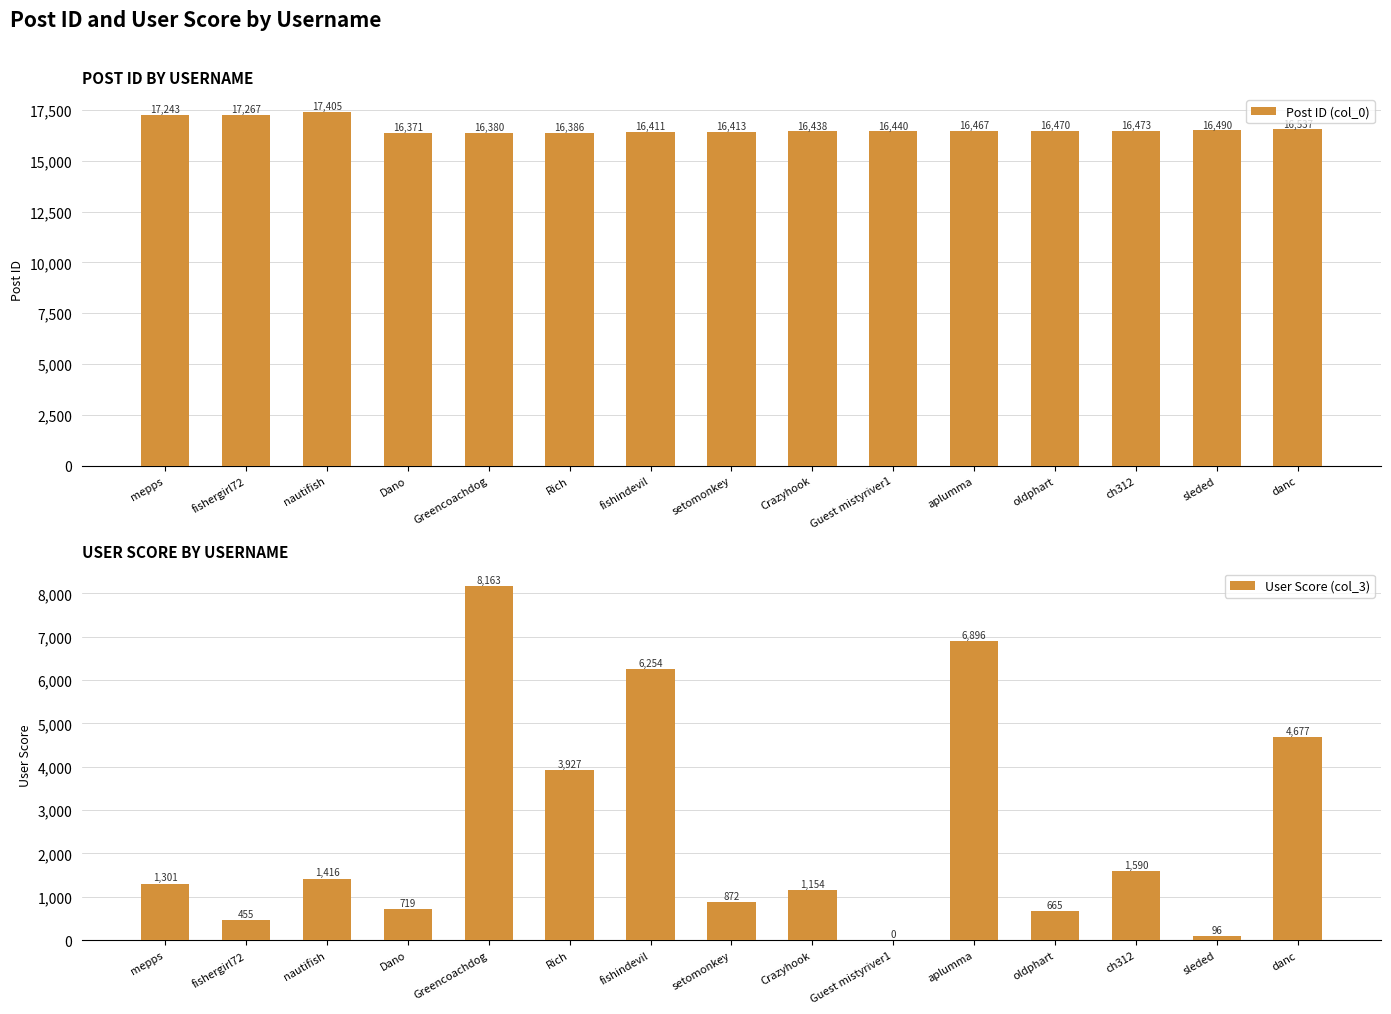

Which series has the largest total across all categories?

Post ID (col_0)